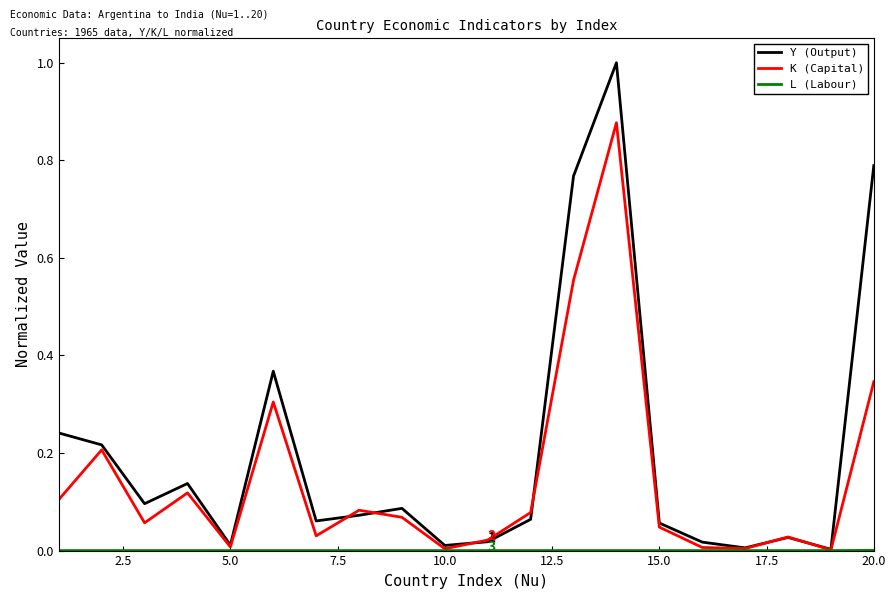

Which series has the largest range (max minus min)?

Y (Output)